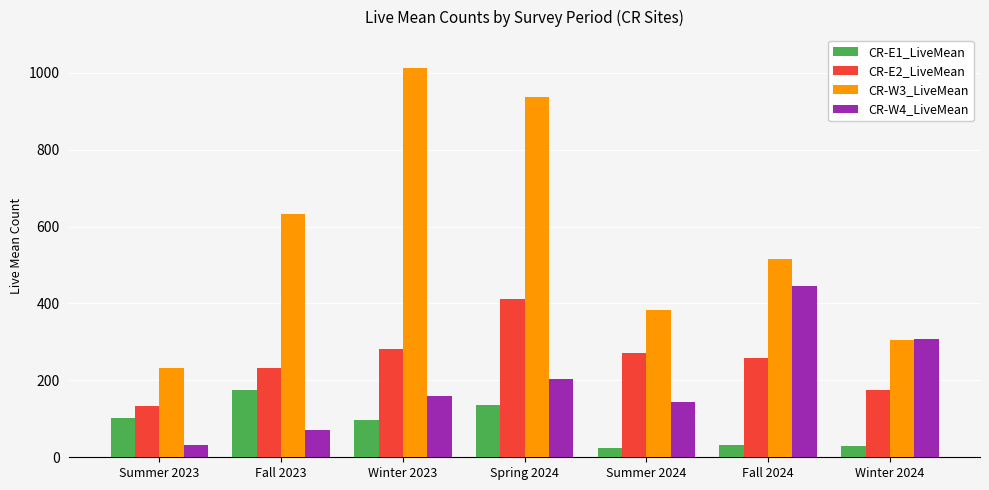

What is the total value across all series at Fall 2024?

1250.1